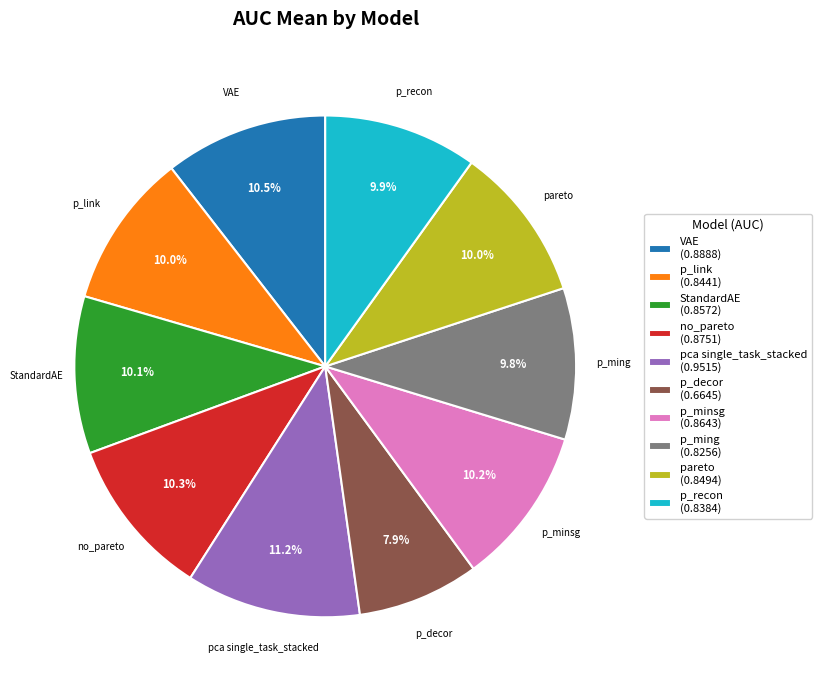

How much of the chart is everything except no_pareto?

89.7%